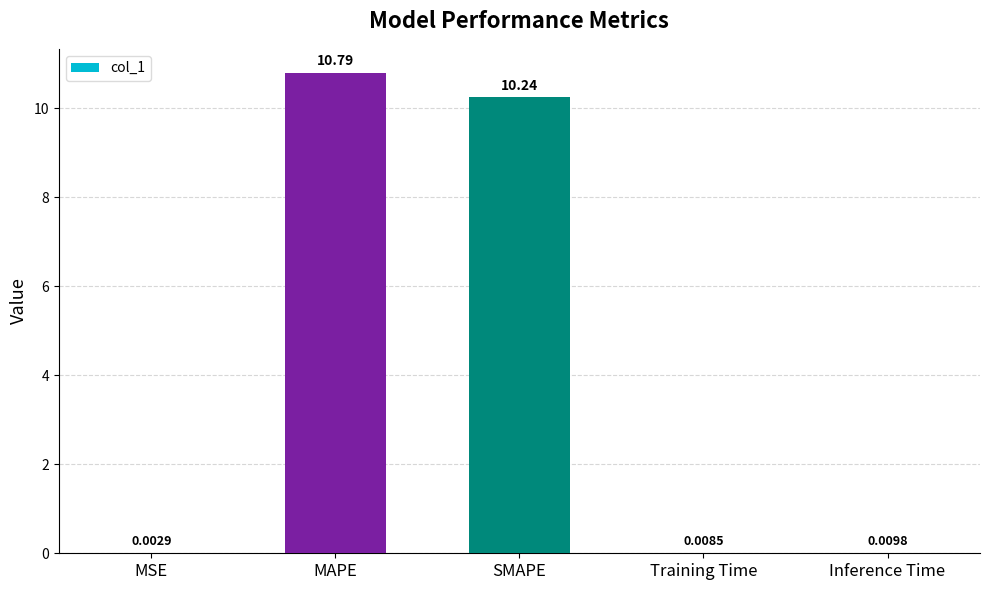

At which category does the chart reach its peak across all series?

MAPE